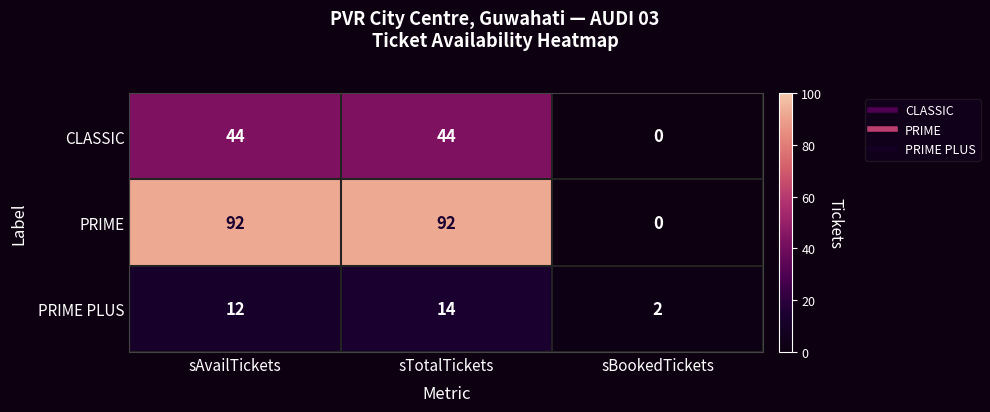

At sTotalTickets, list the series in order from largest to smallest.

PRIME, CLASSIC, PRIME PLUS